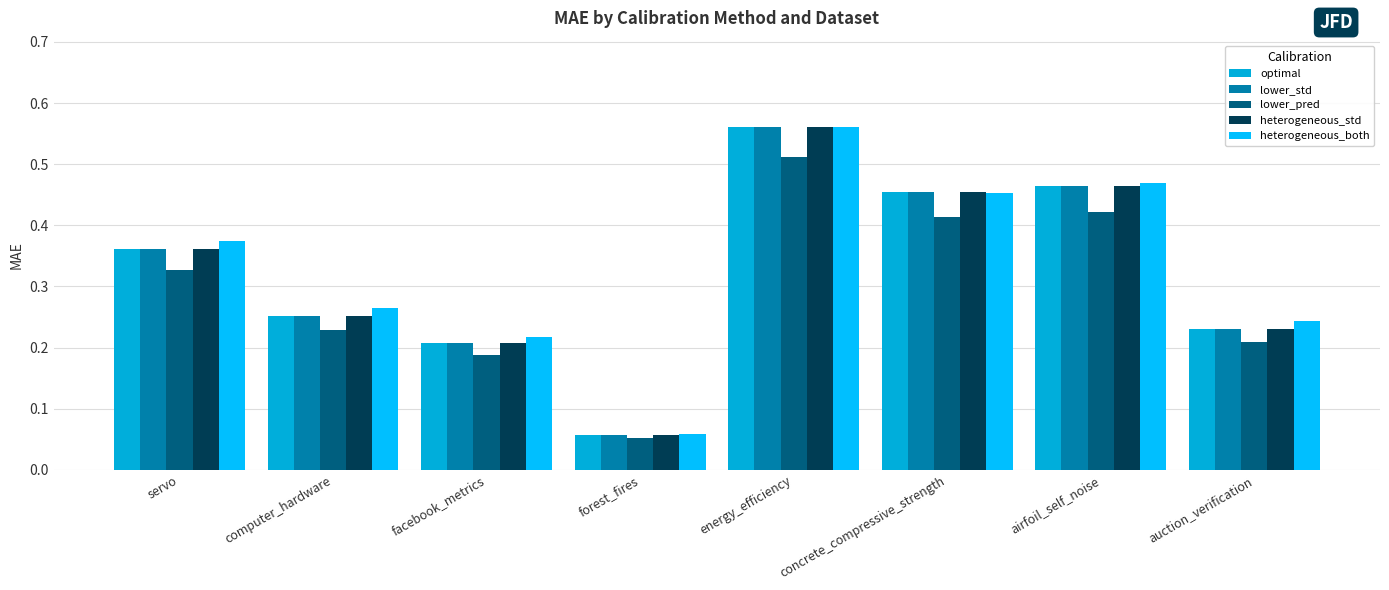

Are the bars grouped side by side (vs. stacked)?

Yes